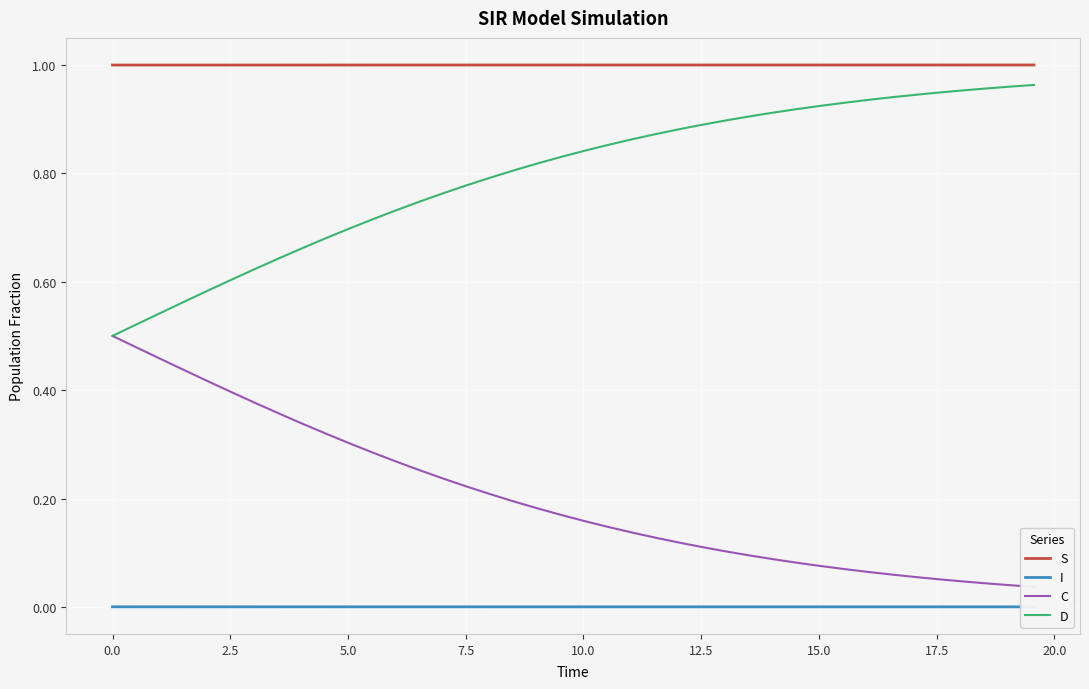

List the series in order of their overall mean, highest first.

S, D, C, I